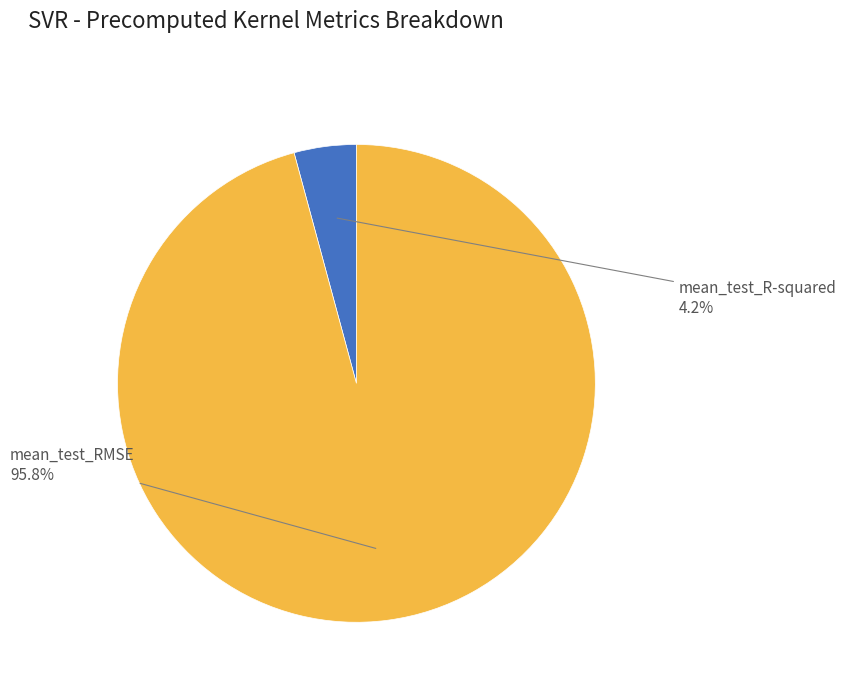

What percentage is NOT represented by mean_test_R-squared?

95.8%